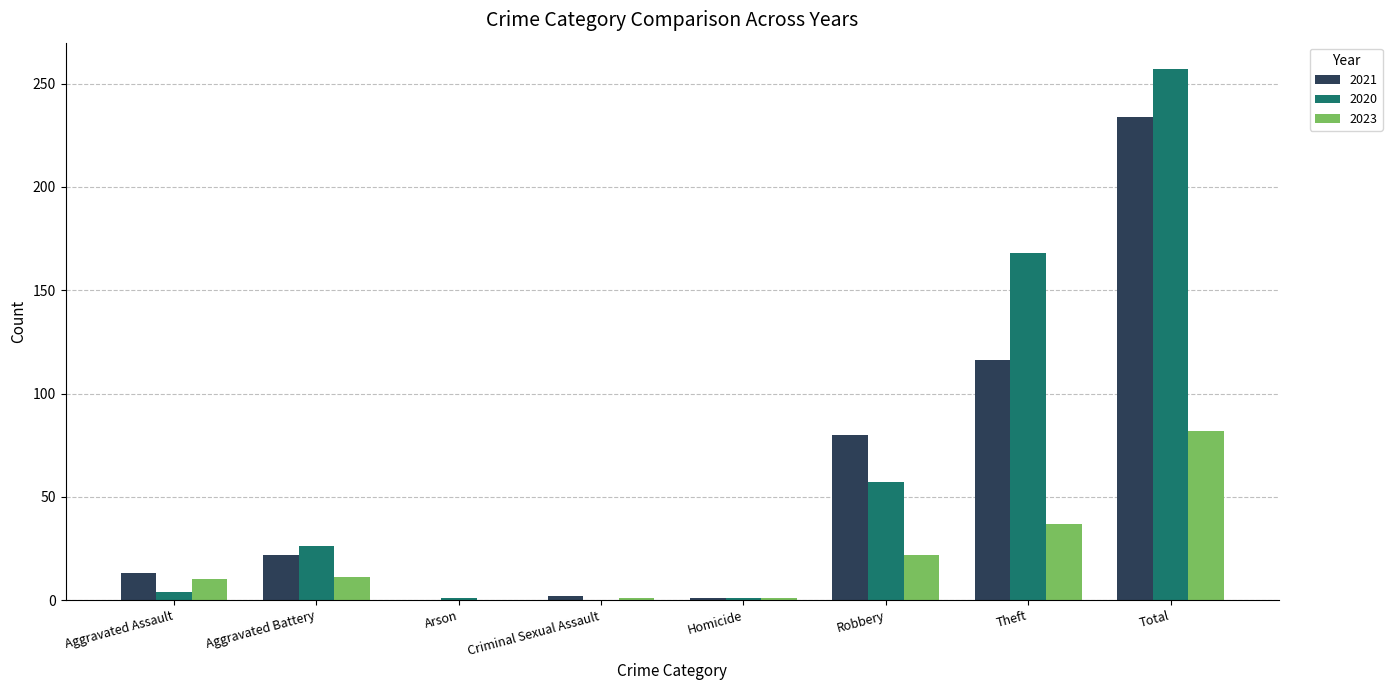

At which label does 2020 reach its peak?

Total